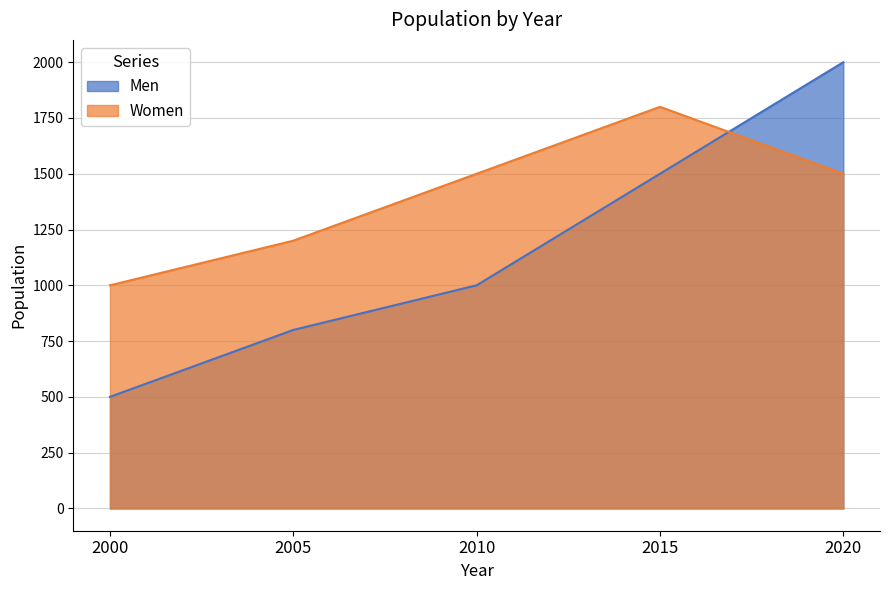

Which category has the highest value in the Women series?

2015